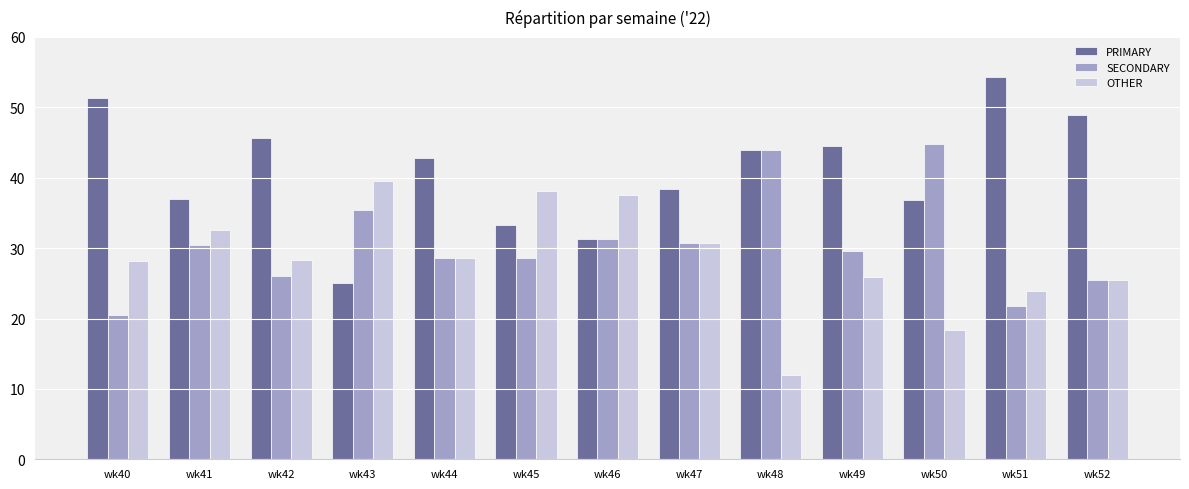

What value does the OTHER series have at wk52?

25.5